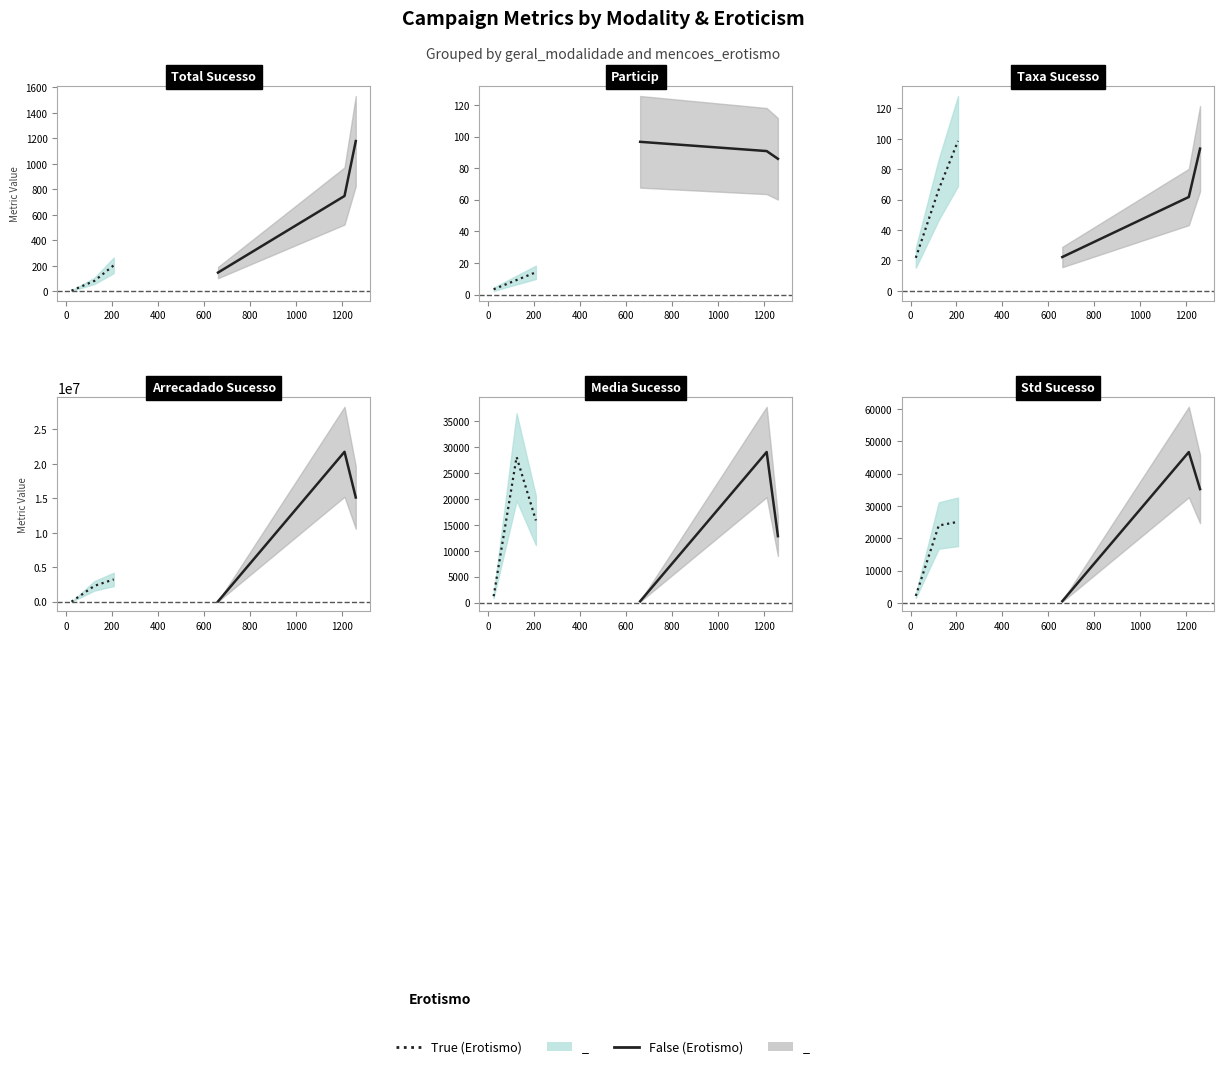

How many series are shown in this chart?

2